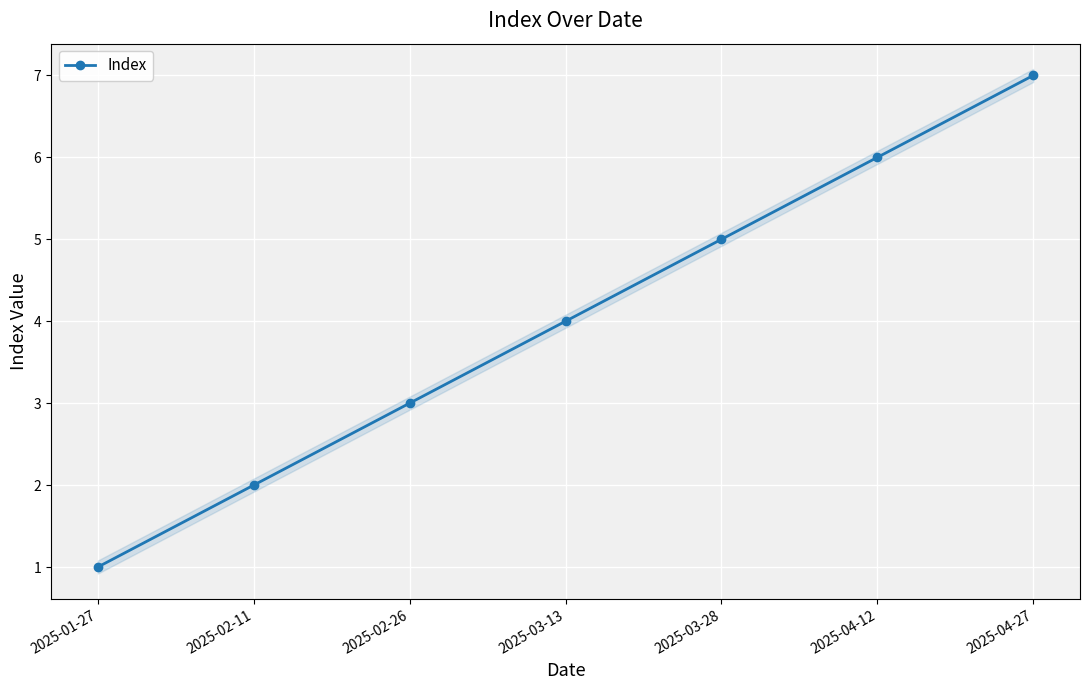

True or false: the data shows 4 at 2025-03-13.

True